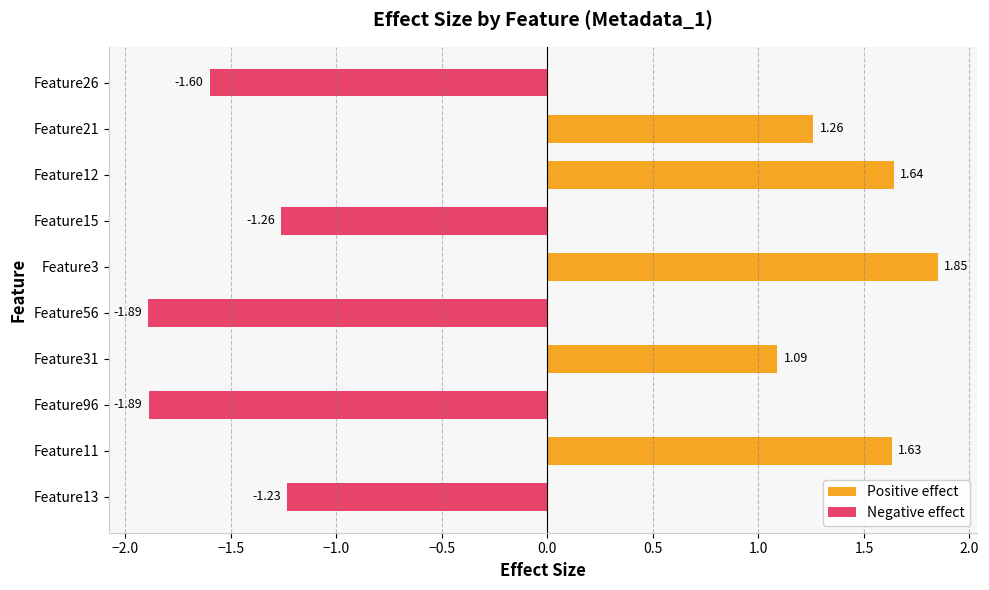

Rank the series at Feature13 from highest to lowest value.

Positive effect, Negative effect